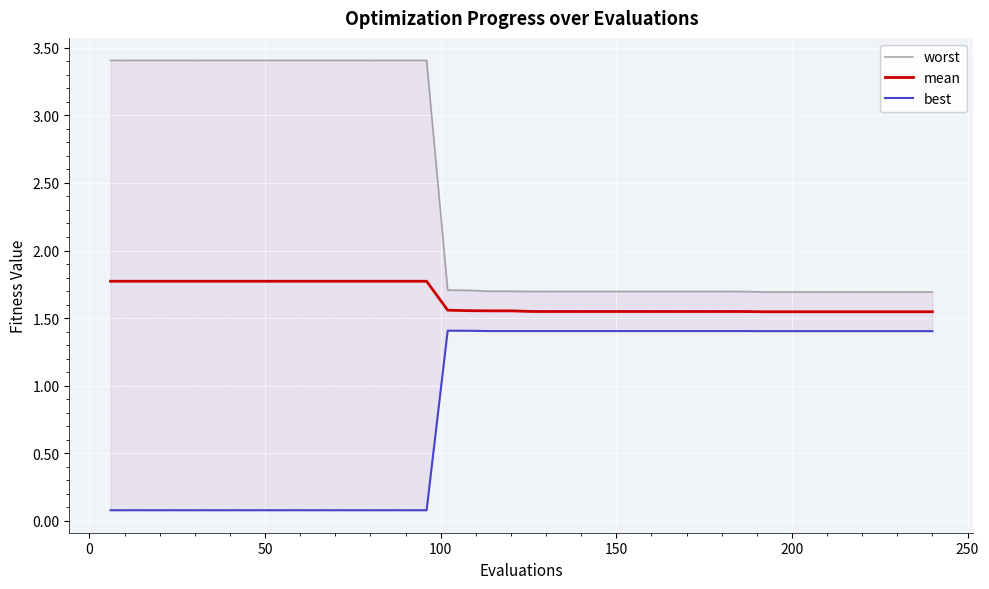

Reading left to right, list all the values displayed in this chart.

worst: 3.4	3.4	3.4	3.4	3.4	3.4	3.4	3.4	3.4	3.4	3.4	3.4	3.4	3.4	3.4	3.4	1.7	1.7	1.7	1.7	1.7	1.7	1.7	1.7	1.7	1.7	1.7	1.7	1.7	1.7	1.7	1.7	1.7	1.7	1.7	1.7	1.7	1.7	1.7	1.7
mean: 1.8	1.8	1.8	1.8	1.8	1.8	1.8	1.8	1.8	1.8	1.8	1.8	1.8	1.8	1.8	1.8	1.6	1.6	1.6	1.6	1.5	1.5	1.5	1.5	1.5	1.5	1.5	1.5	1.5	1.5	1.5	1.5	1.5	1.5	1.5	1.5	1.5	1.5	1.5	1.5
best: 0.1	0.1	0.1	0.1	0.1	0.1	0.1	0.1	0.1	0.1	0.1	0.1	0.1	0.1	0.1	0.1	1.4	1.4	1.4	1.4	1.4	1.4	1.4	1.4	1.4	1.4	1.4	1.4	1.4	1.4	1.4	1.4	1.4	1.4	1.4	1.4	1.4	1.4	1.4	1.4